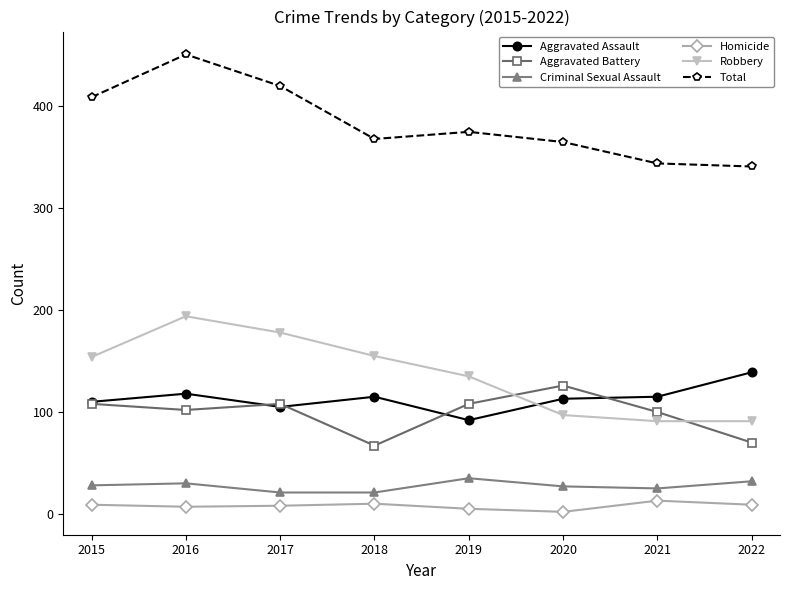

True or false: Aggravated Assault and Criminal Sexual Assault intersect in this chart.

False